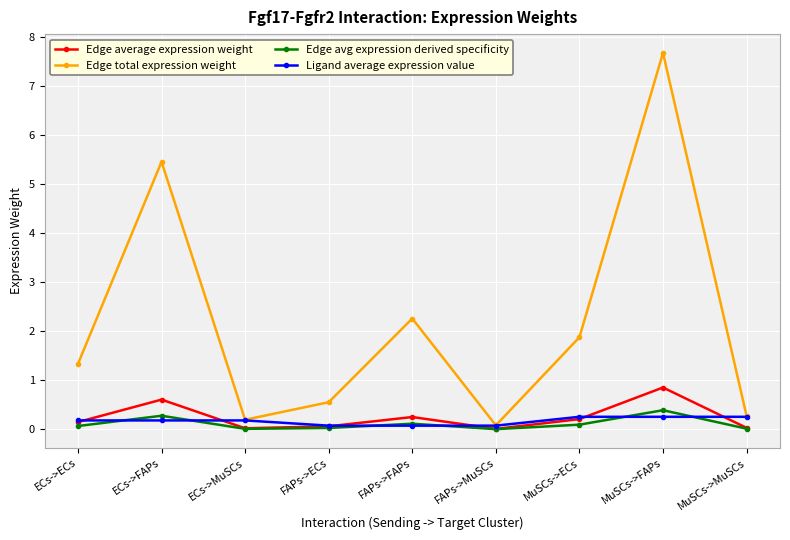

What is the label of the 9th point from the left?

MuSCs->MuSCs